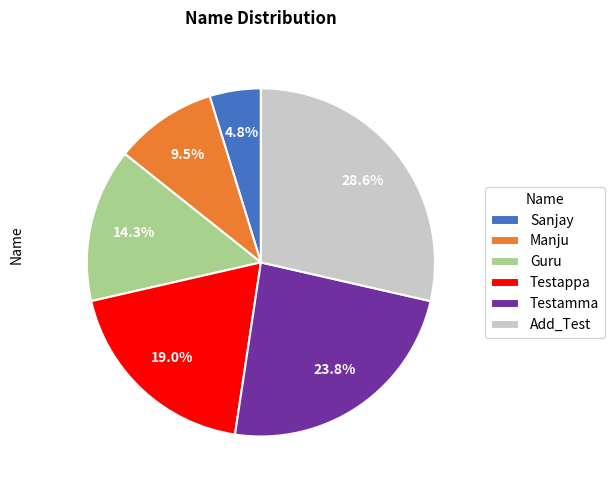

How much of the chart is everything except Testamma?

76.2%